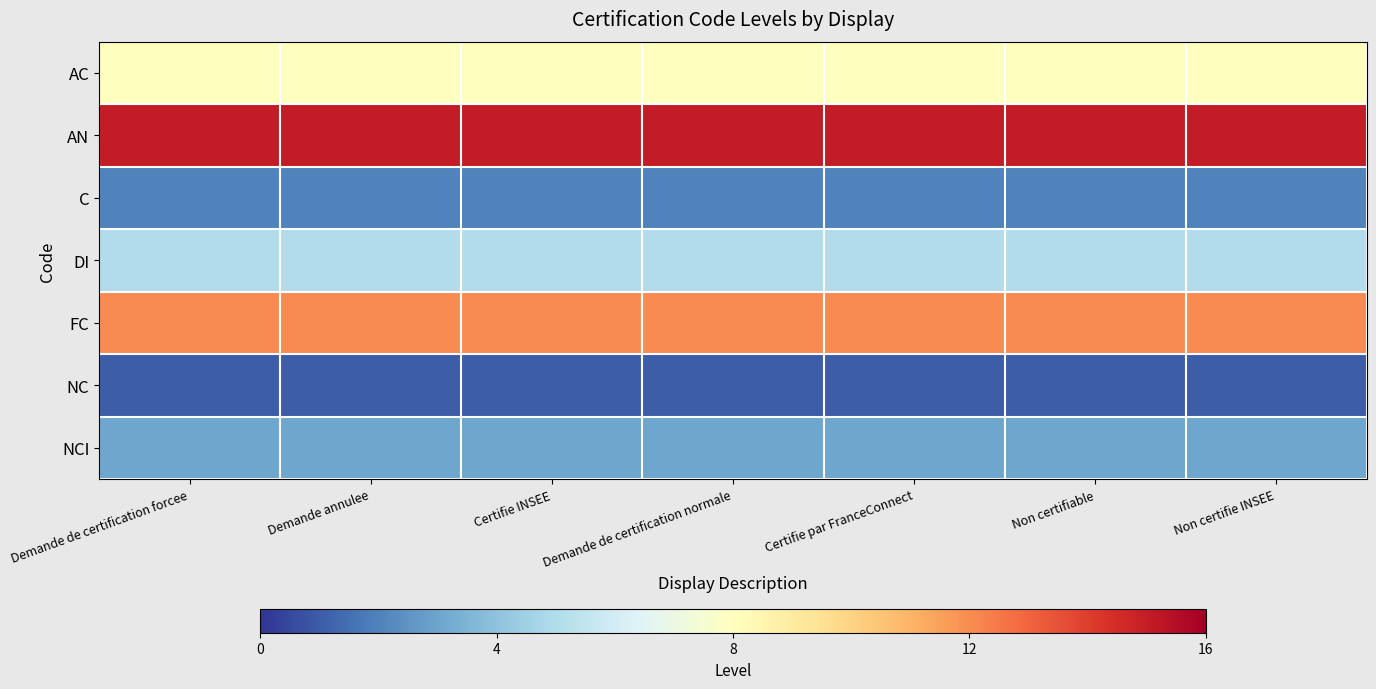

Reading left to right, list all the values displayed in this chart.

AC: Demande de certification forcee=8	Demande annulee=8	Certifie INSEE=8	Demande de certification normale=8	Certifie par FranceConnect=8	Non certifiable=8	Non certifie INSEE=8
AN: Demande de certification forcee=15	Demande annulee=15	Certifie INSEE=15	Demande de certification normale=15	Certifie par FranceConnect=15	Non certifiable=15	Non certifie INSEE=15
C: Demande de certification forcee=2	Demande annulee=2	Certifie INSEE=2	Demande de certification normale=2	Certifie par FranceConnect=2	Non certifiable=2	Non certifie INSEE=2
DI: Demande de certification forcee=5	Demande annulee=5	Certifie INSEE=5	Demande de certification normale=5	Certifie par FranceConnect=5	Non certifiable=5	Non certifie INSEE=5
FC: Demande de certification forcee=12	Demande annulee=12	Certifie INSEE=12	Demande de certification normale=12	Certifie par FranceConnect=12	Non certifiable=12	Non certifie INSEE=12
NC: Demande de certification forcee=1	Demande annulee=1	Certifie INSEE=1	Demande de certification normale=1	Certifie par FranceConnect=1	Non certifiable=1	Non certifie INSEE=1
NCI: Demande de certification forcee=3	Demande annulee=3	Certifie INSEE=3	Demande de certification normale=3	Certifie par FranceConnect=3	Non certifiable=3	Non certifie INSEE=3